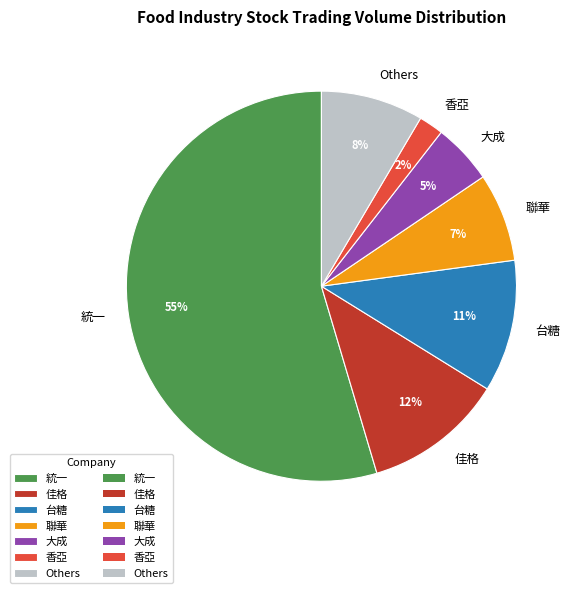

To the nearest percent, what portion does 聯華 represent?

7%